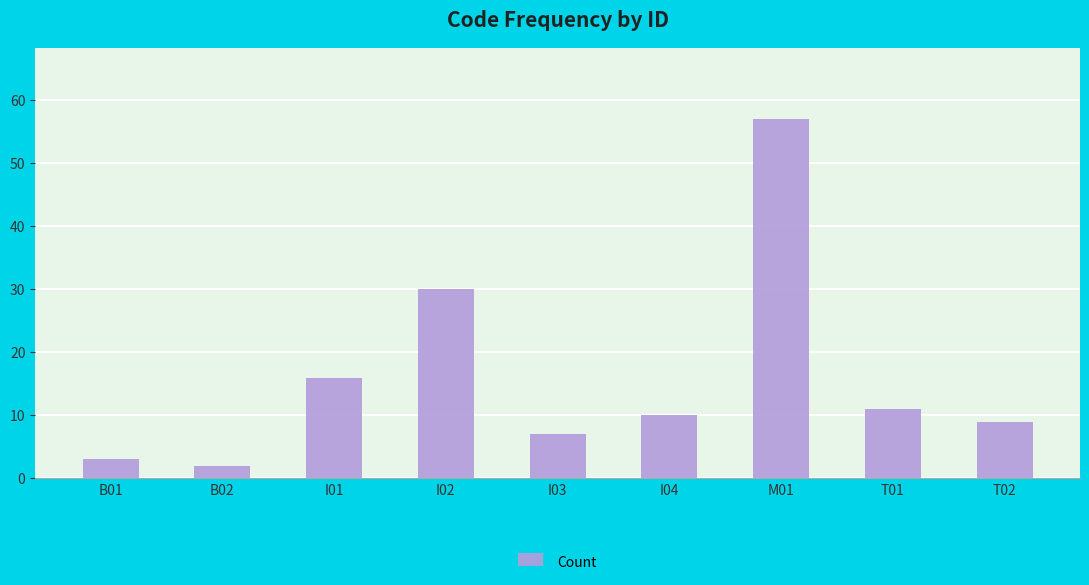

True or false: the data shows 3 at T01.

False